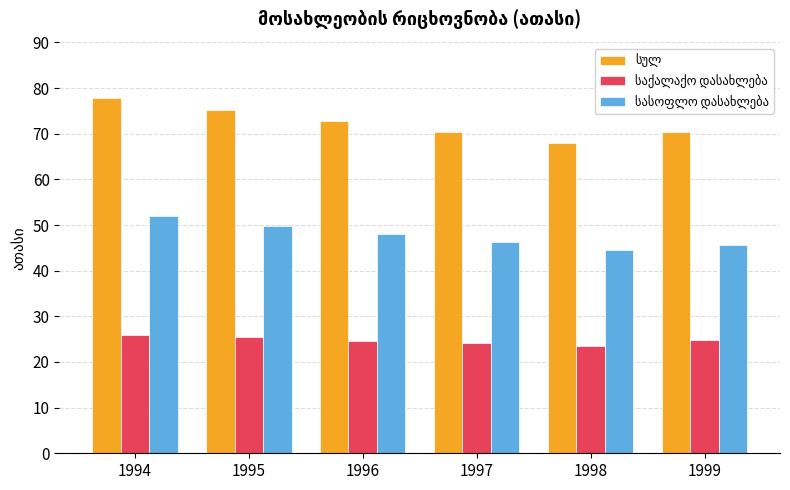

What is the smallest value displayed?

23.5